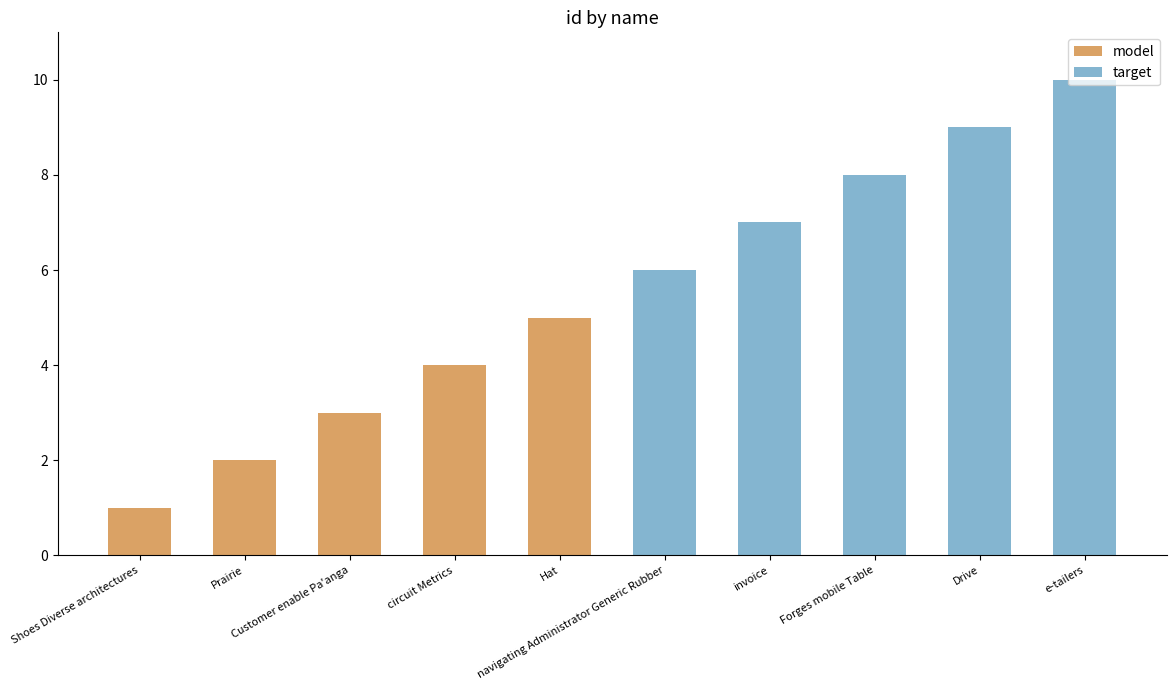

The value of model at circuit Metrics is 4. True or false?

True